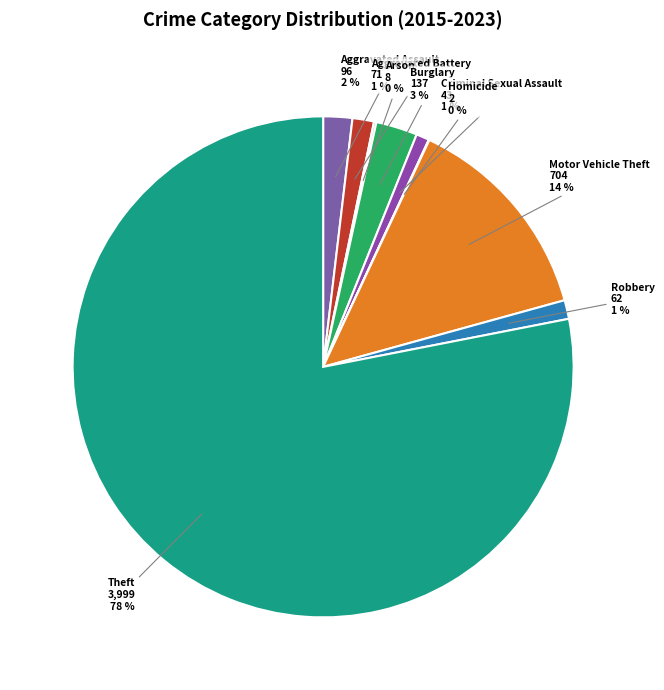

Between Criminal Sexual Assault and Theft, which is larger?

Theft